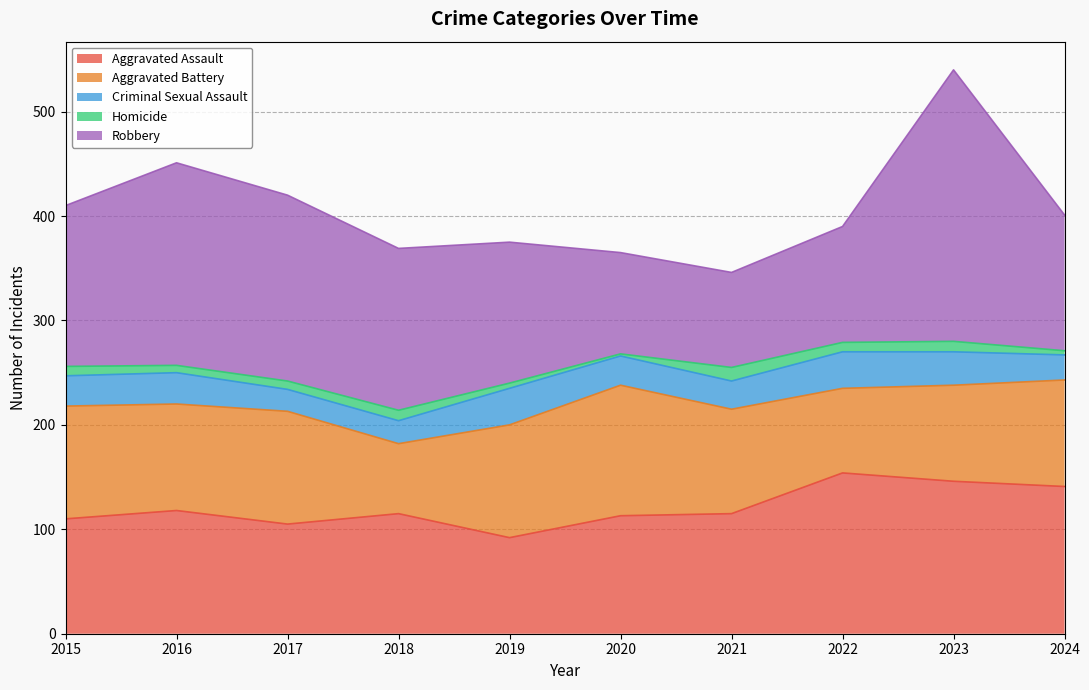

What is the difference between the highest and lowest values at 2020?

123